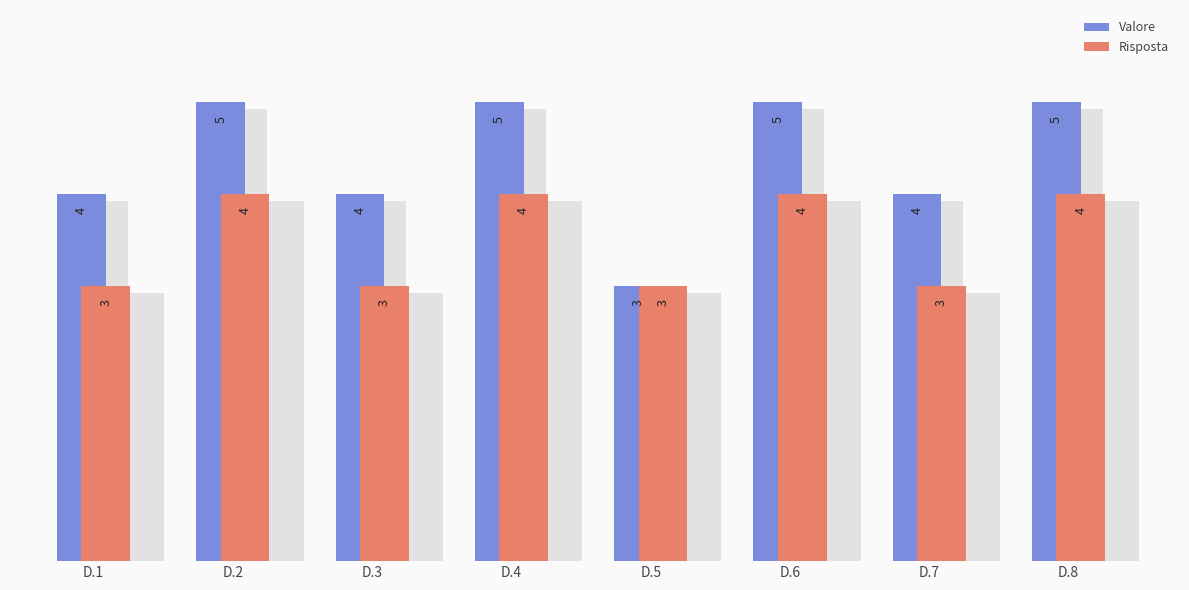

What is the difference between the Valore values at D.3 and D.2?

1